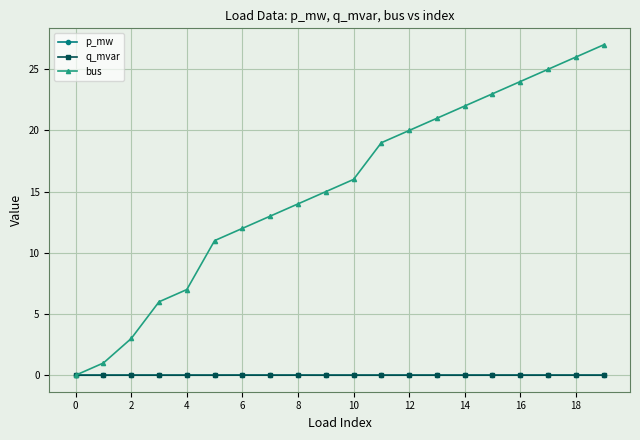

True or false: bus has more than 1 points higher than both neighbors.

False